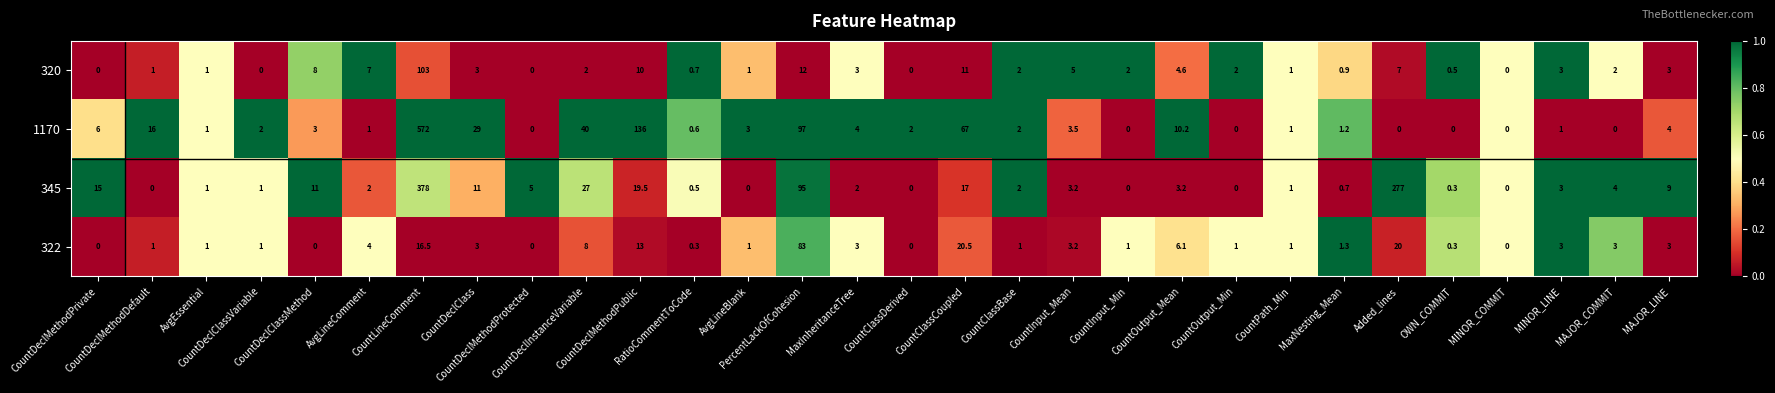

What is the greatest value displayed?

572.0